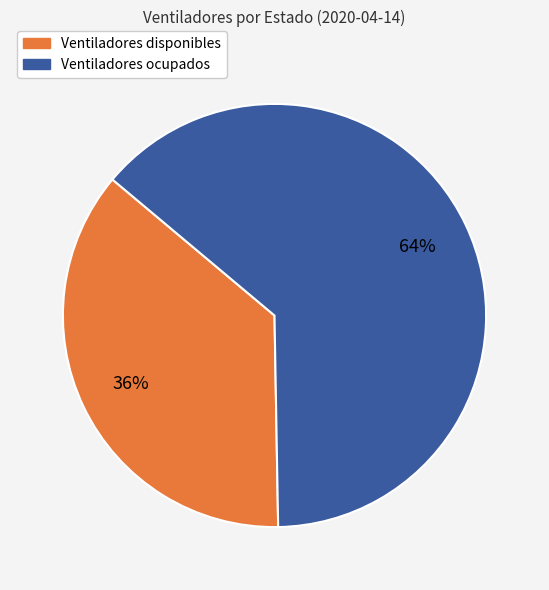

Count the number of slices in the pie.

2